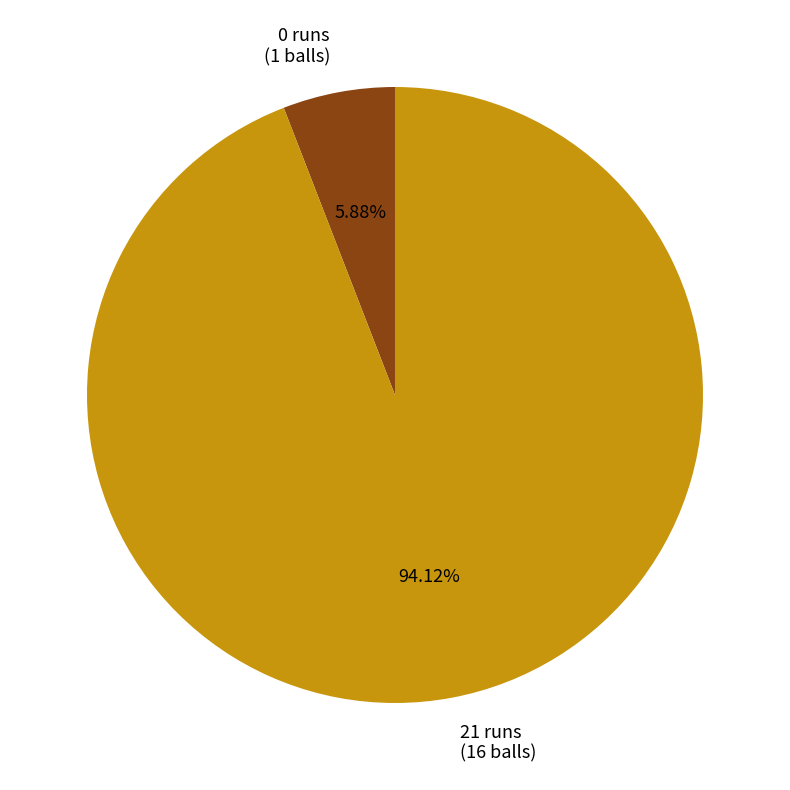

What percentage is the 0 runs slice, to the nearest percent?

6%